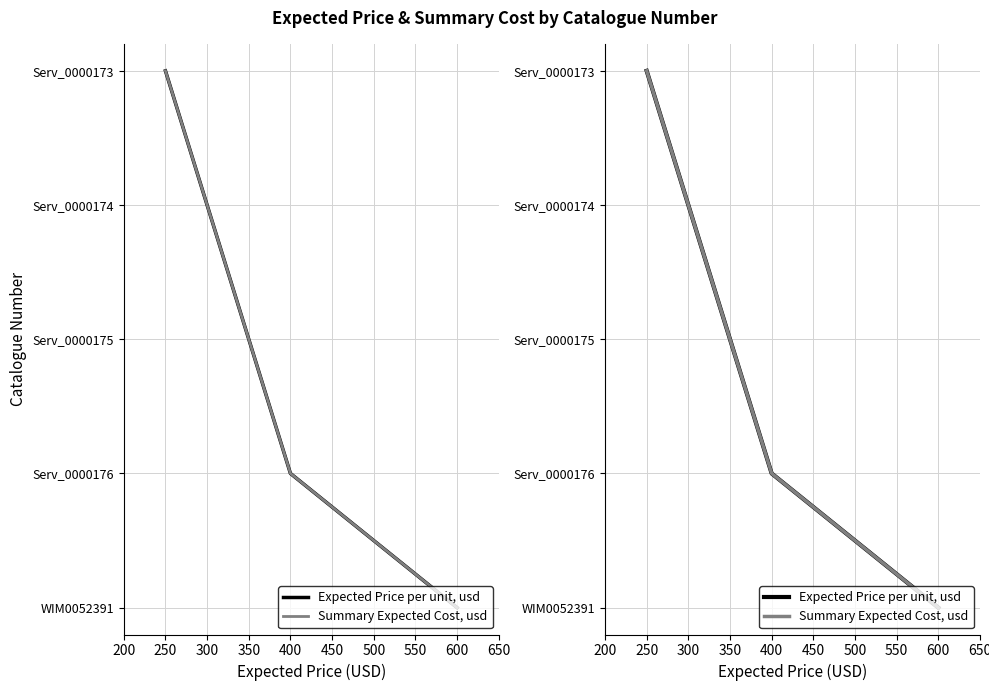

Count the number of data series in this chart.

2